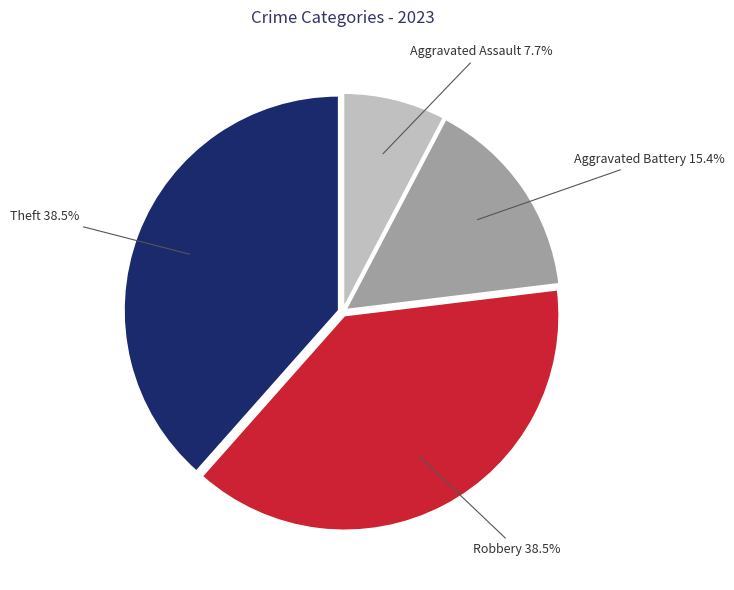

Is there any slice that represents more than half of the pie?

No